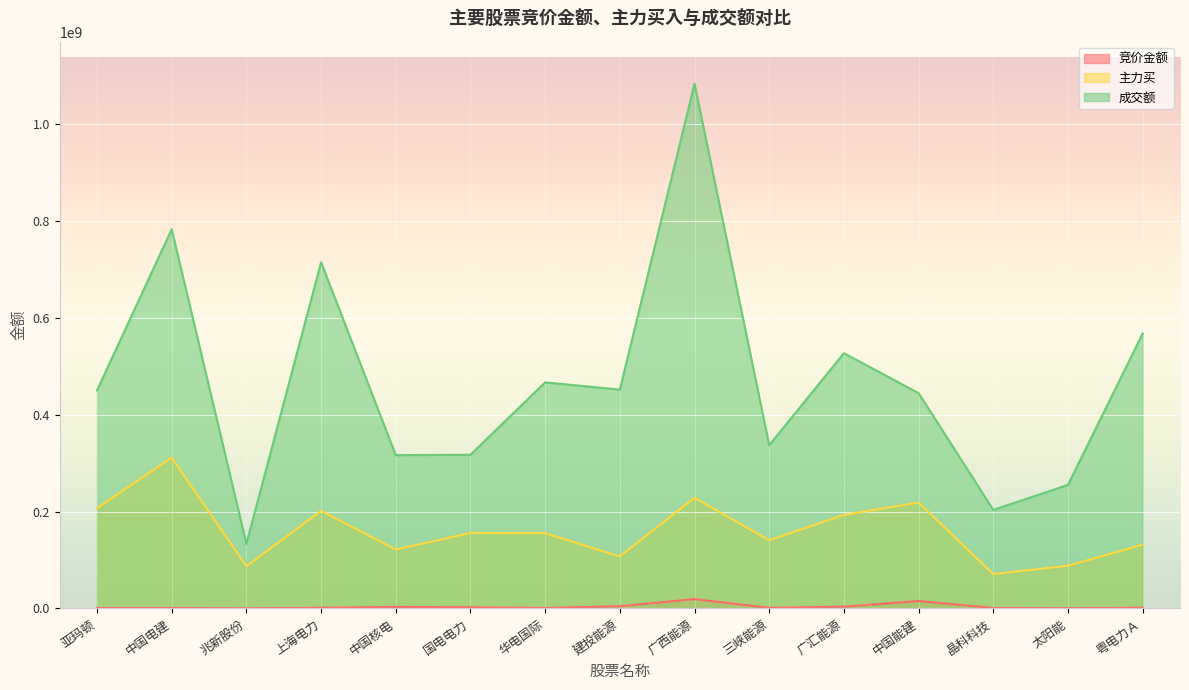

What is the total value across all series at 太阳能?

343852048